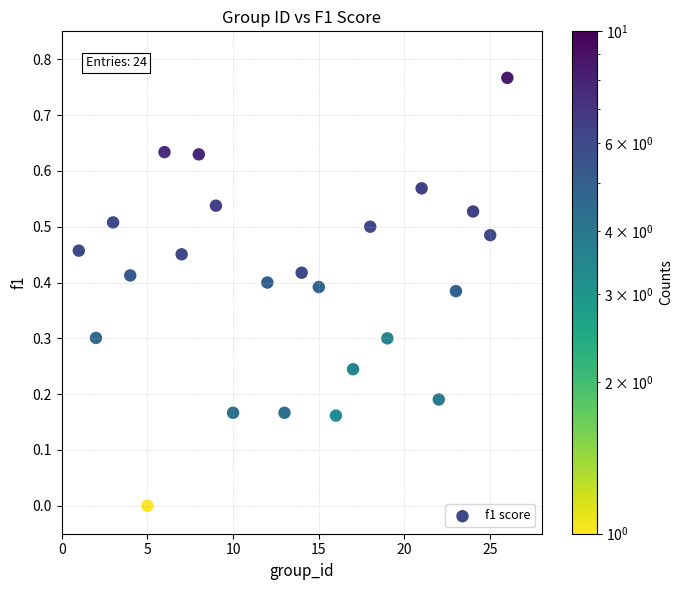

What is the range of X values (max minus min)?

25.0